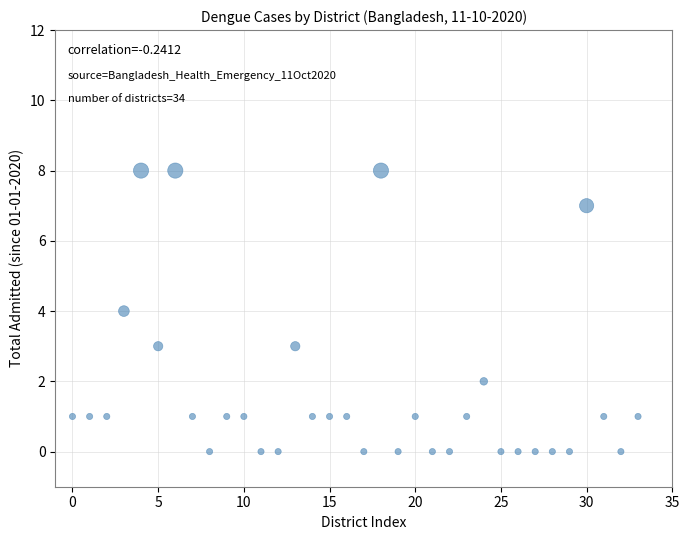

What is the range of Y values (max minus min)?

8